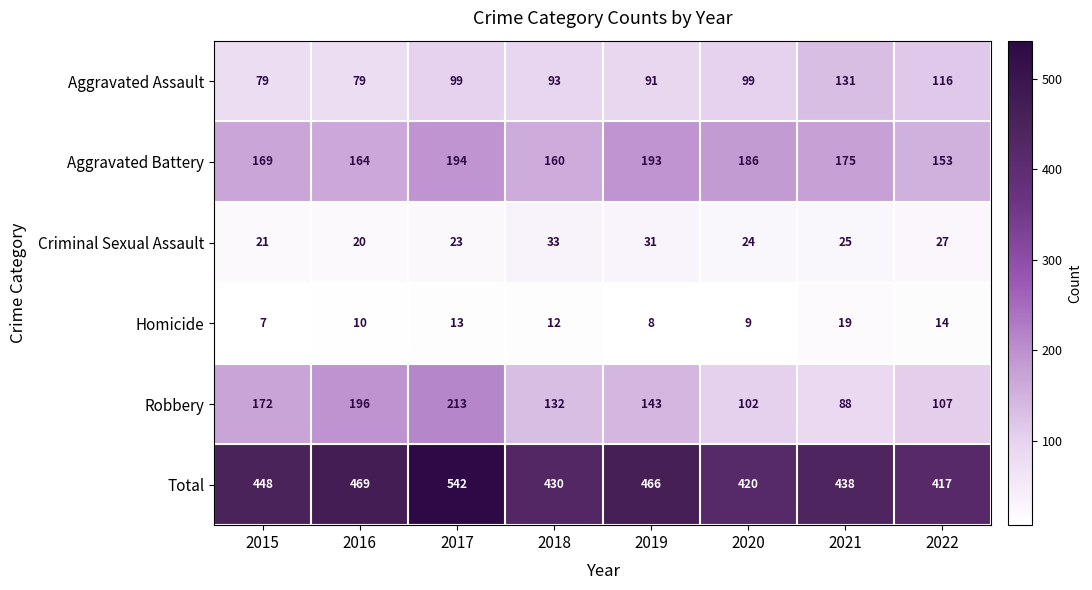

Count the number of categories in the chart.

8